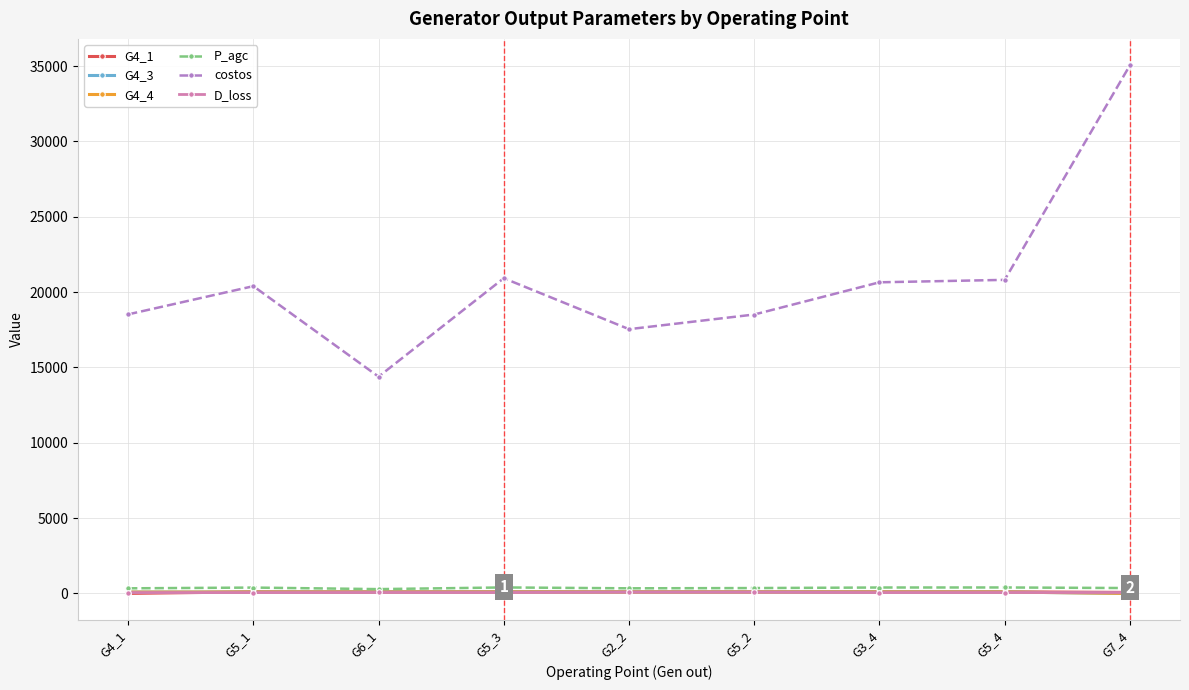

What are all the series names shown in the legend?

G4_1, G4_3, G4_4, P_agc, costos, D_loss